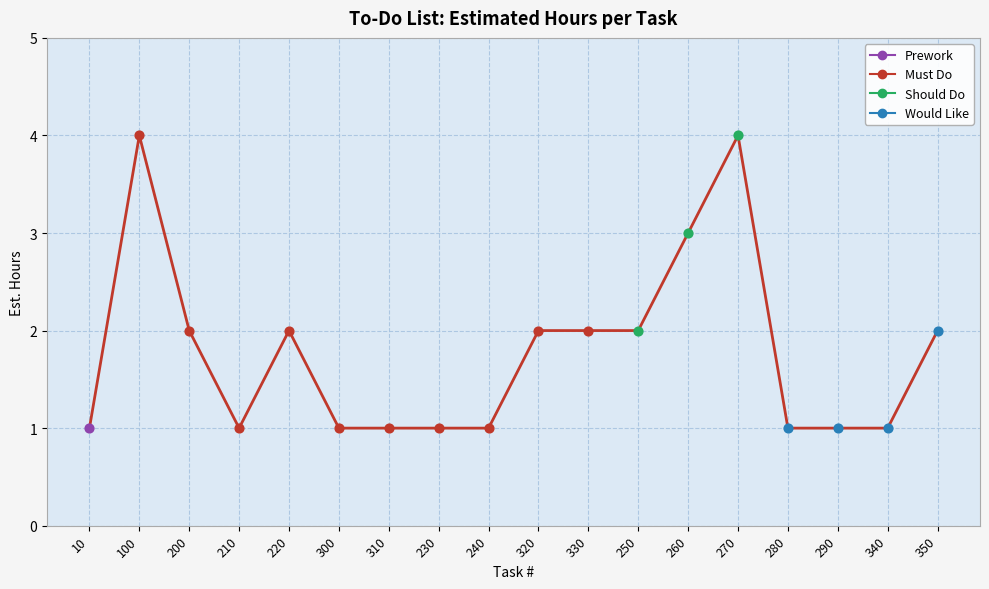

What is the change in value from 100 to 330?

-2